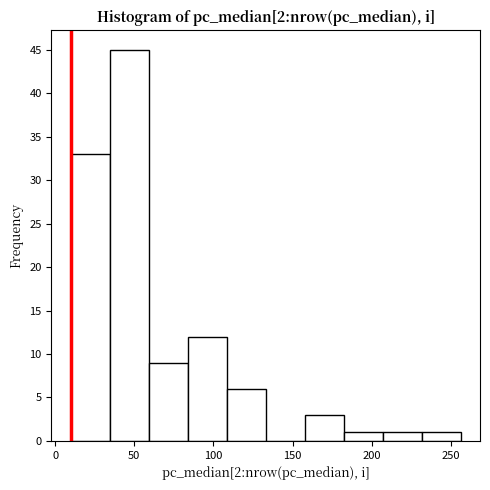

Over which range of the x-axis is the bar tallest?

35 to 60